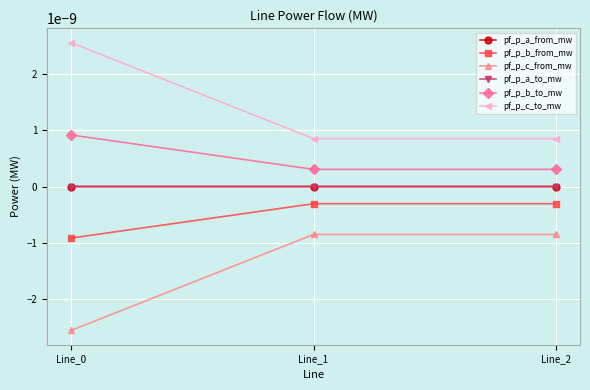

List the series in order of their peak value, highest first.

pf_p_c_to_mw, pf_p_b_to_mw, pf_p_a_to_mw, pf_p_a_from_mw, pf_p_b_from_mw, pf_p_c_from_mw